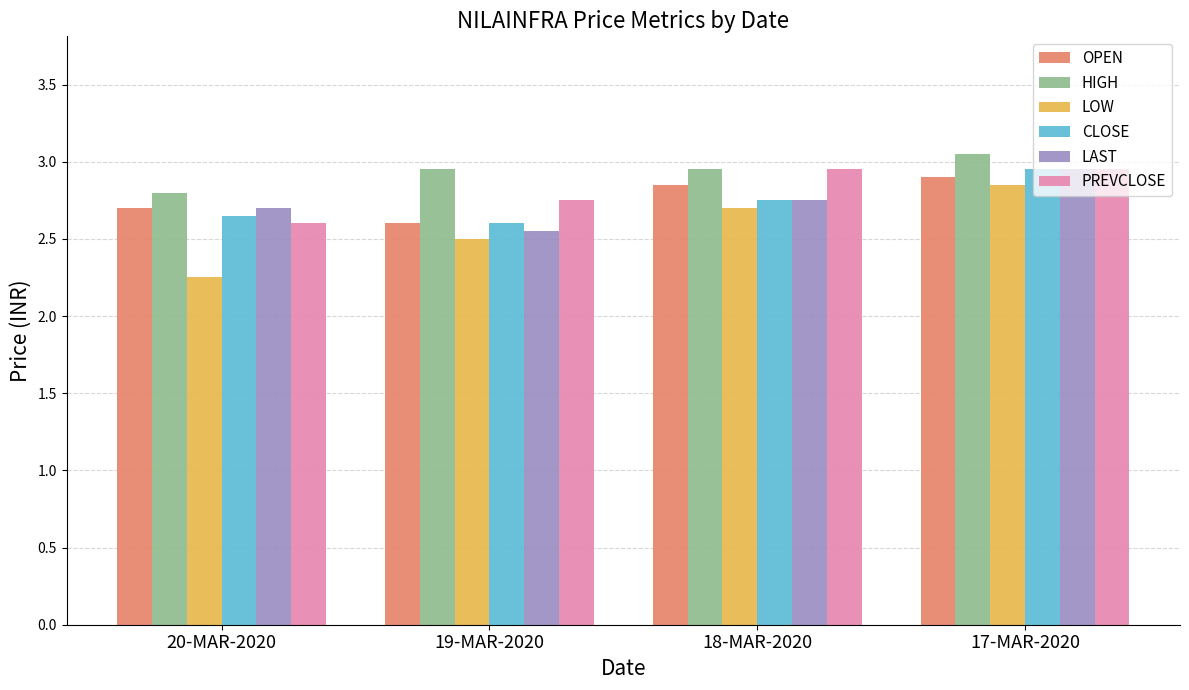

How many LAST values are between 2 and 3?

4